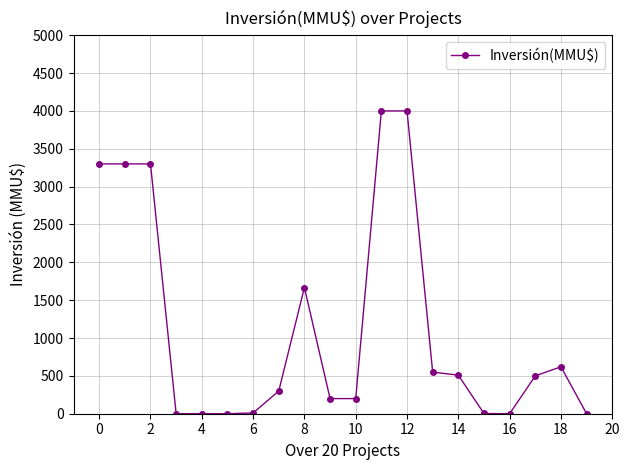

True or false: there are more than 0 points higher than both neighbors.

True